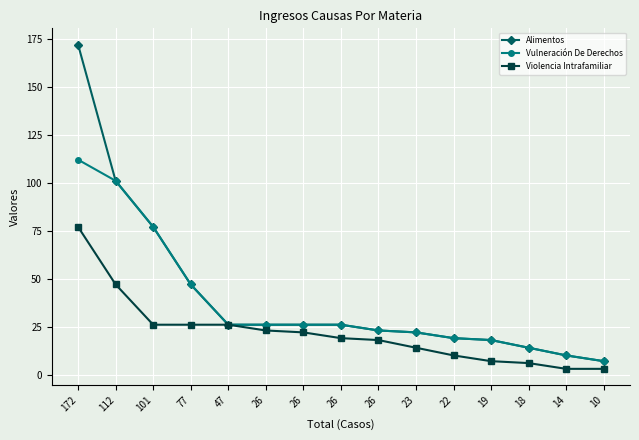

Which series has the widest spread of values?

Alimentos